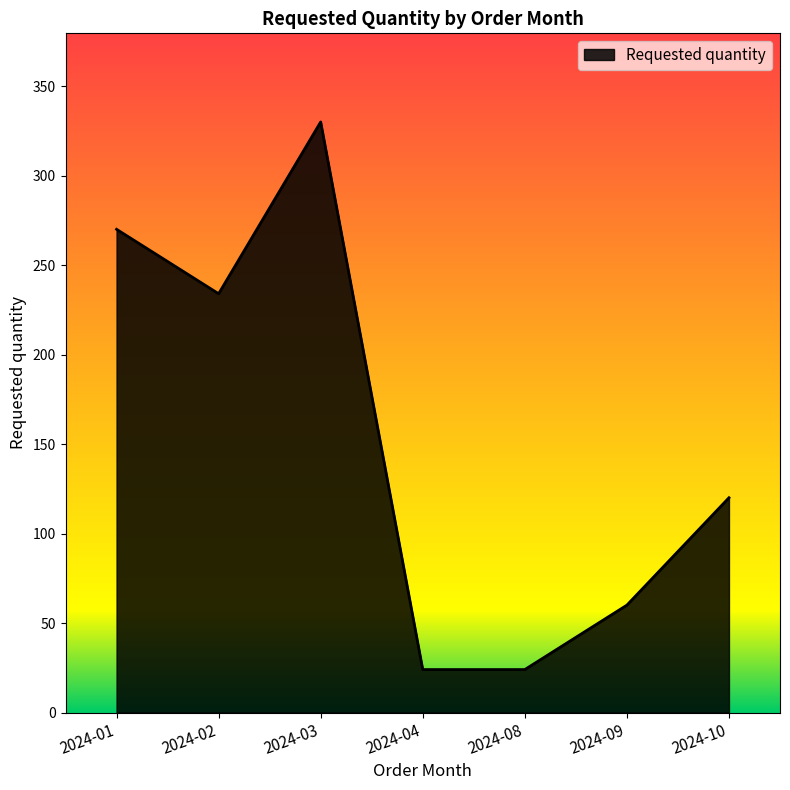

What is the change in value from 2024-02 to 2024-03?

+96